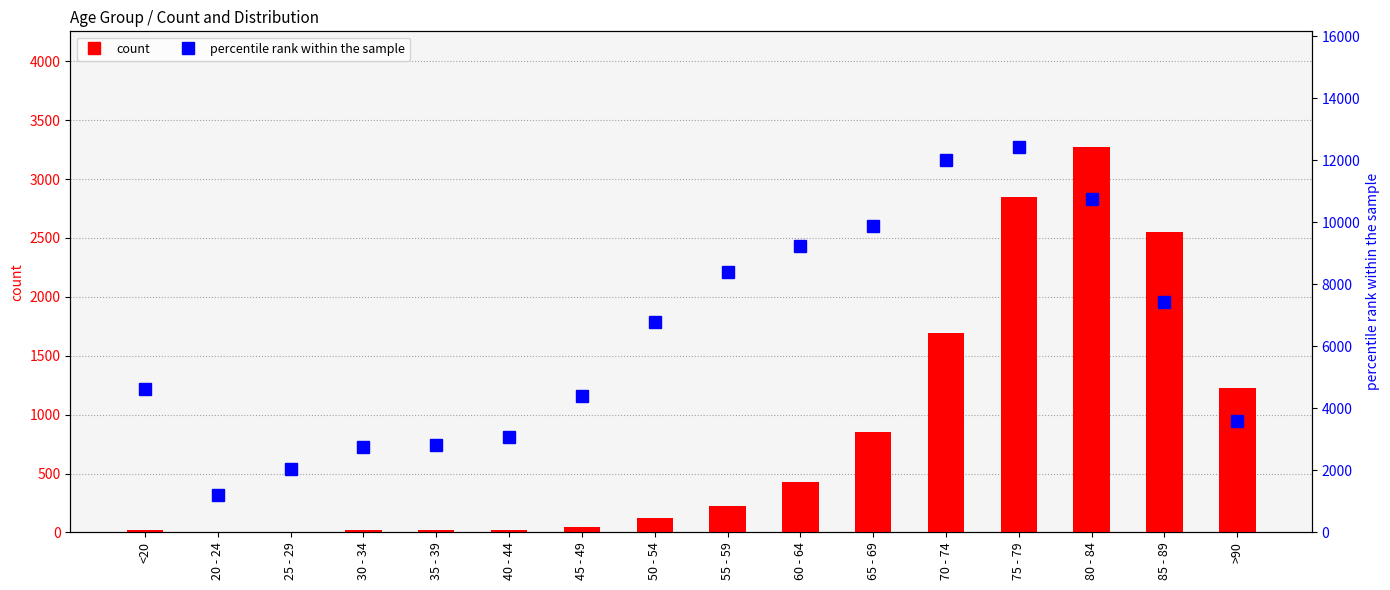

Reading left to right, extract all data points from this chart.

count: 18	4	3	17	18	24	47	126	227	426	850	1690	2848	3273	2548	1224
percentile rank within the sample: 4641	1191	2038	2765	2814	3078	4396	6803	8400	9236	9883	12018	12434	10764	7417	3604